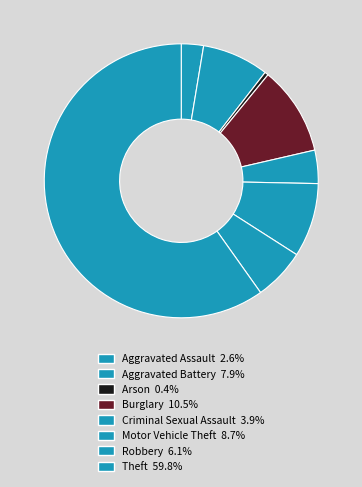

Count the number of slices in the pie.

8